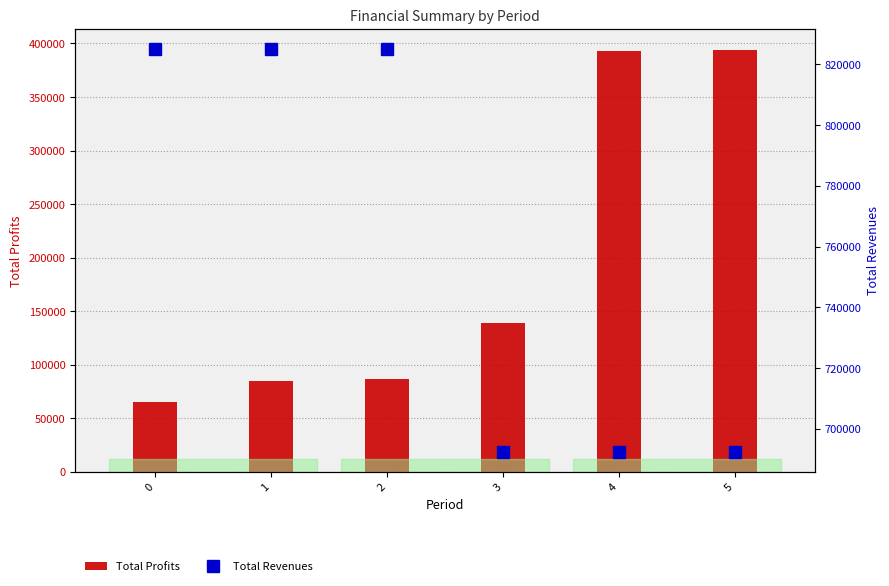

What is the value of the Total Revenues bar at the 2nd from the left?

825119.7